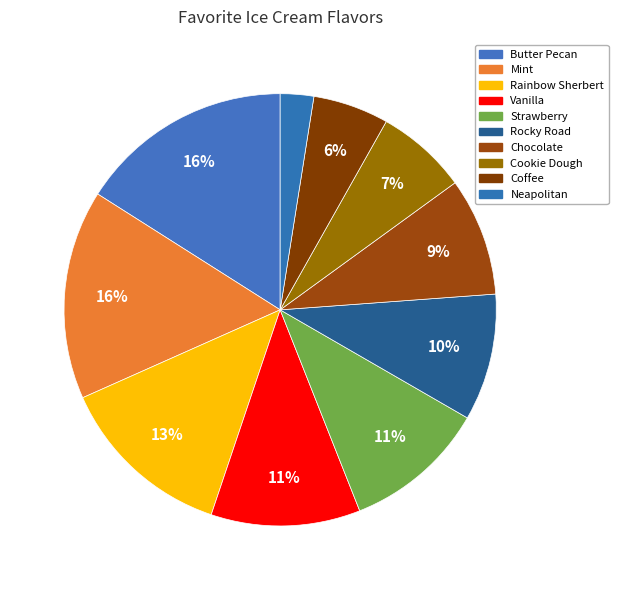

Does any single category account for the majority?

No